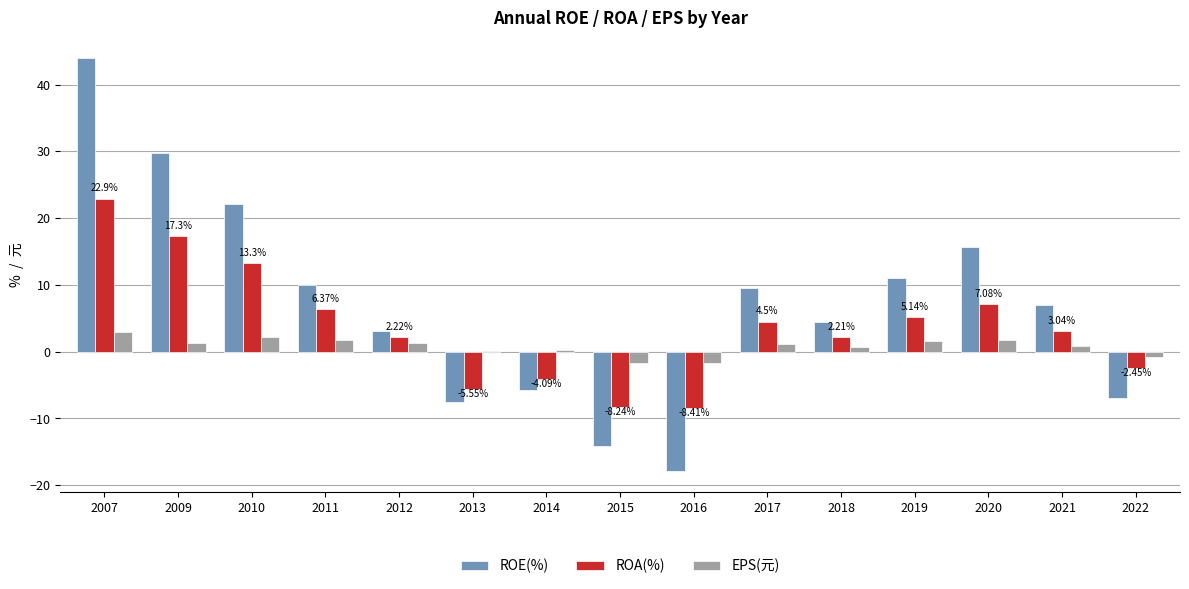

What are all the series names shown in the legend?

ROE(%), ROA(%), EPS(元)